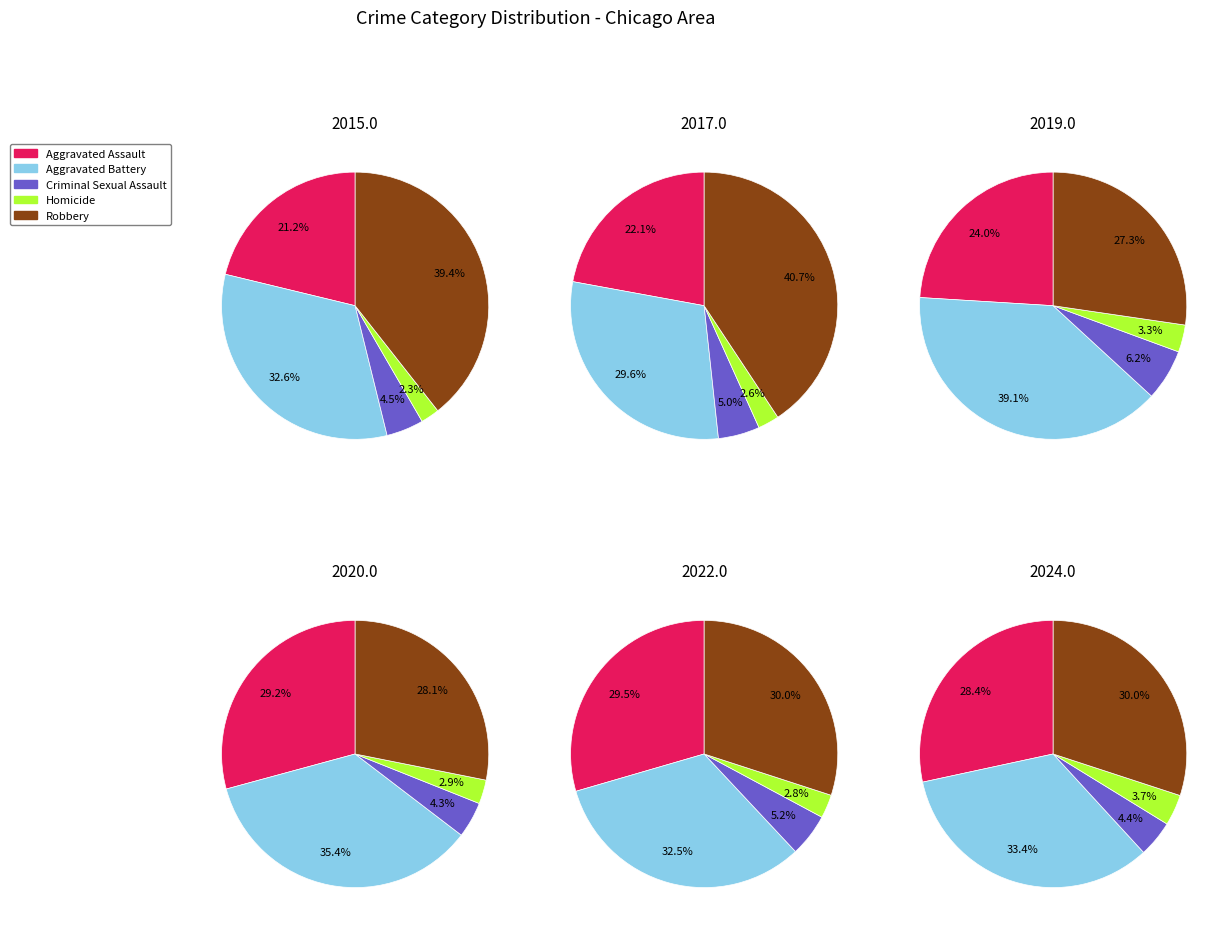

Between 2 and 9, which series saw the biggest shift?

Robbery